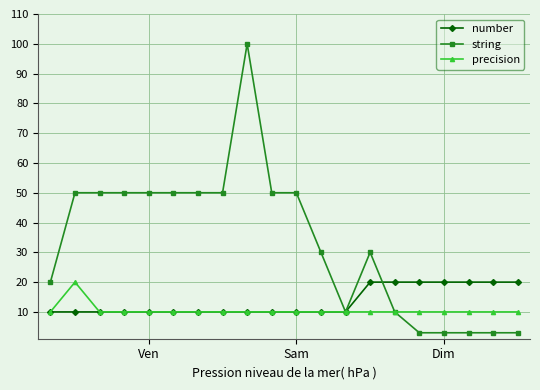

True or false: precision has more than 0 points higher than both neighbors.

True